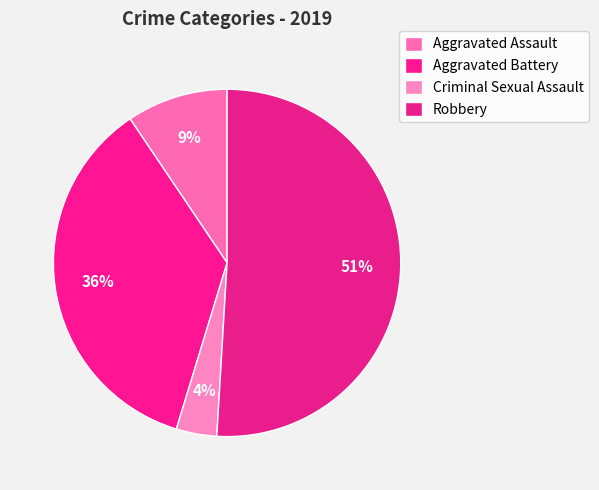

To the nearest percent, what percentage of the pie is Robbery?

51%